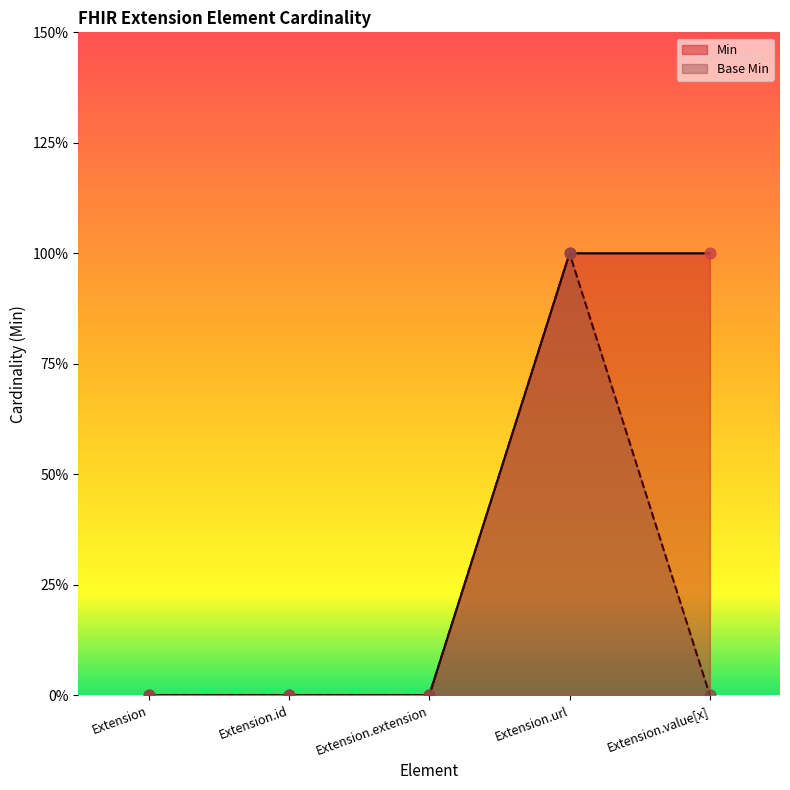

Which series contains the highest Y value?

Min